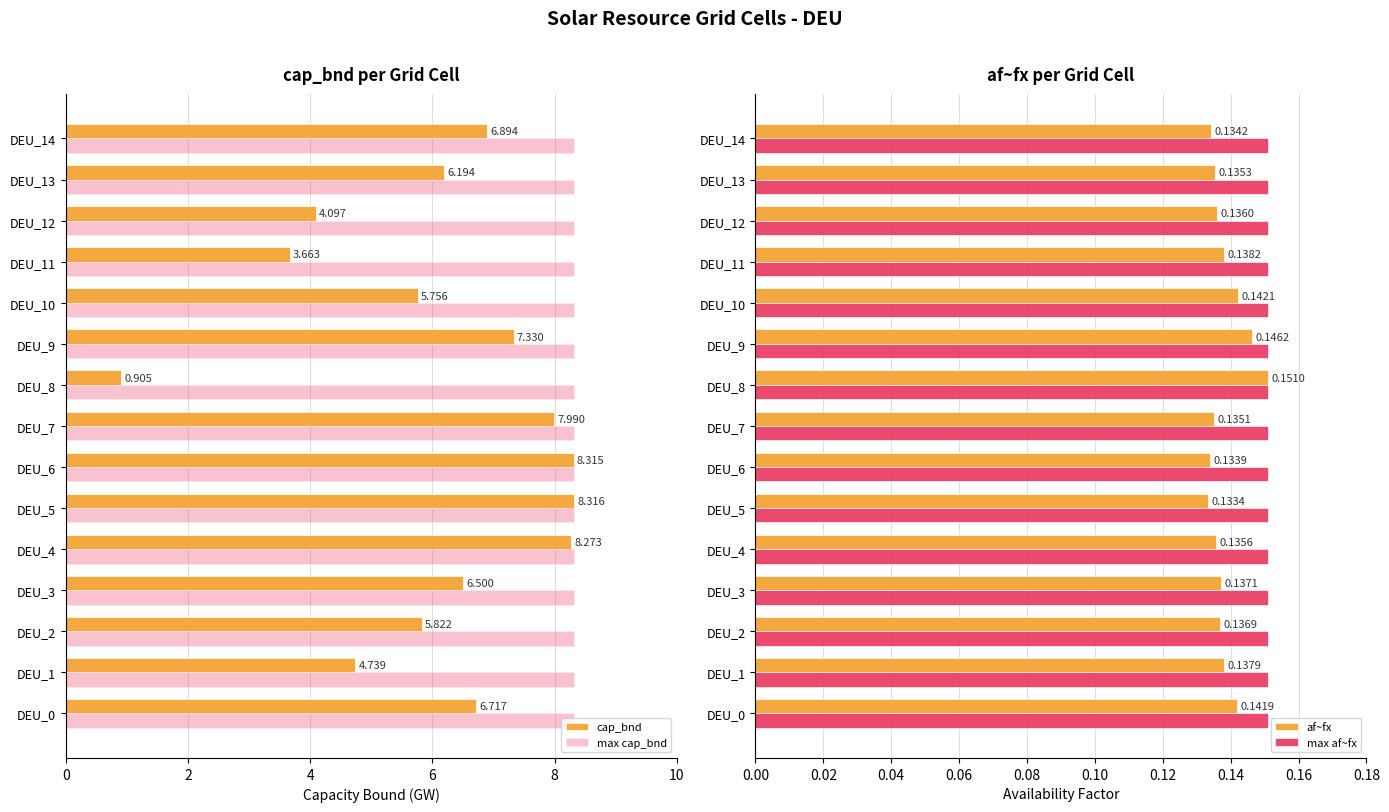

Count the number of data series in this chart.

4